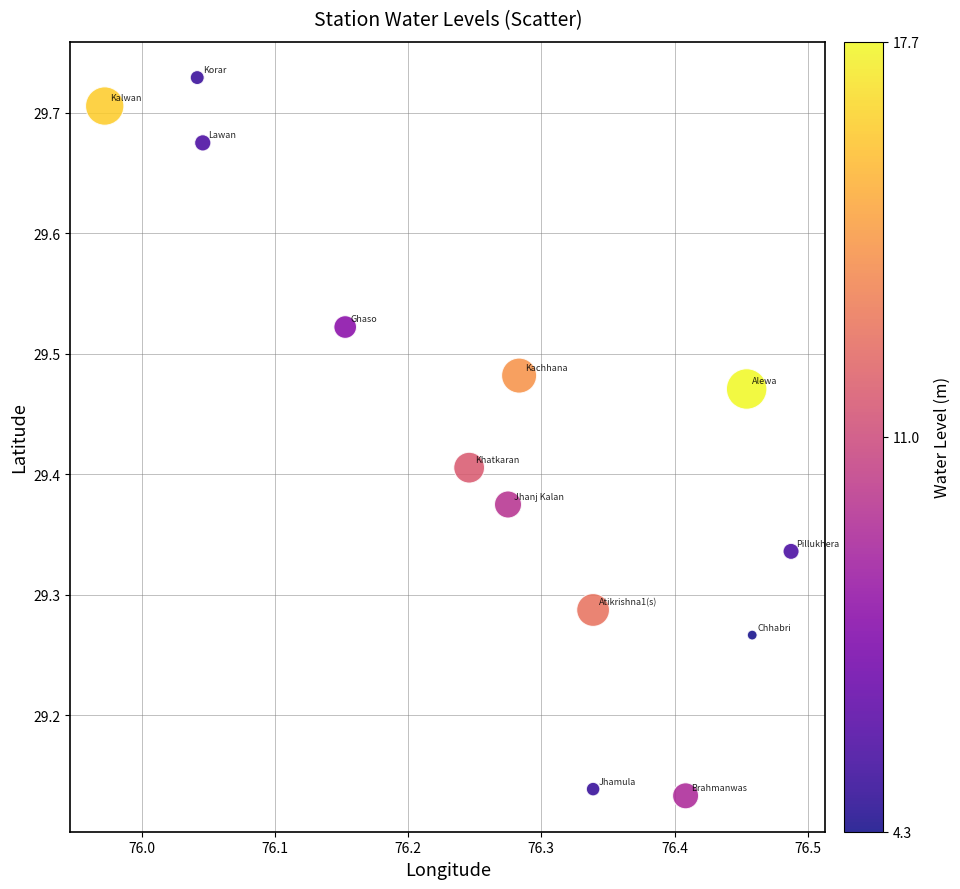

What is the range of Y values (max minus min)?

0.6